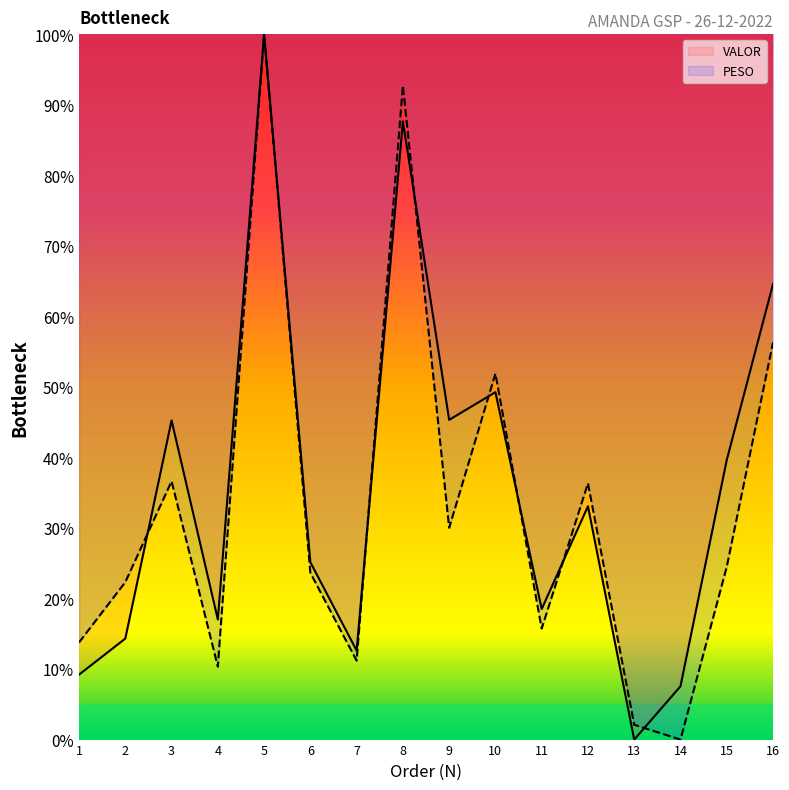

True or false: PESO and VALOR intersect in this chart.

True